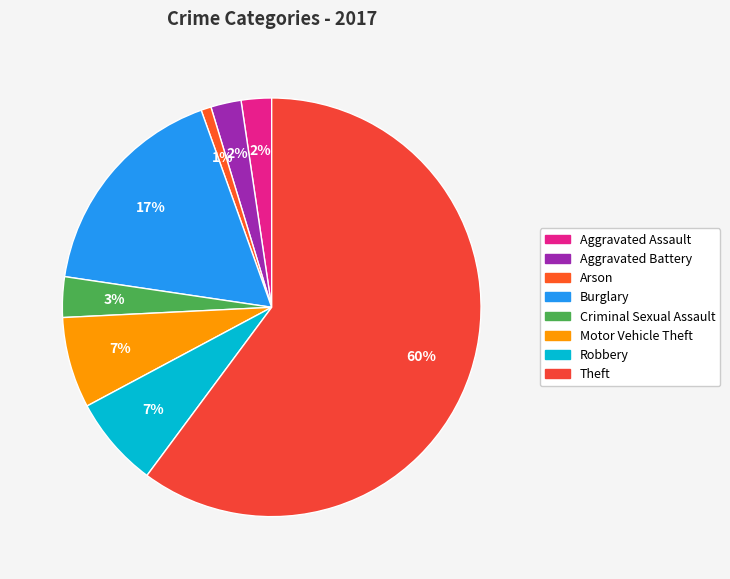

What is the smallest slice in the pie chart?

Arson